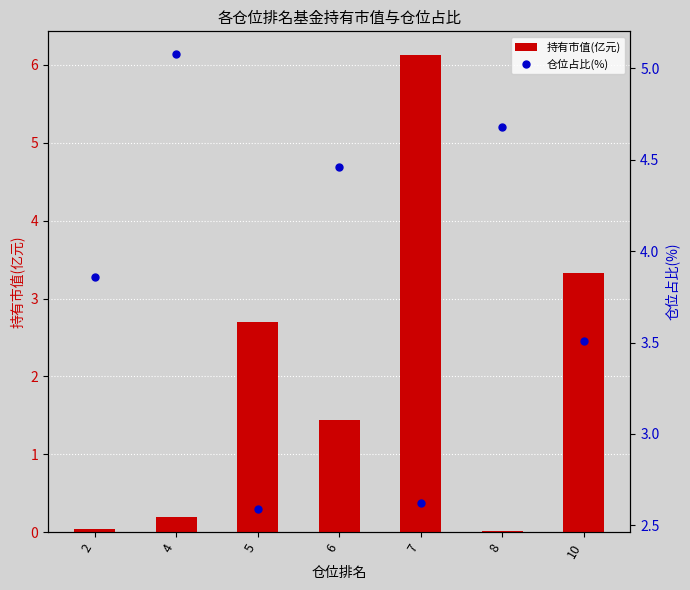

Between 10 and 6, which is larger?

10